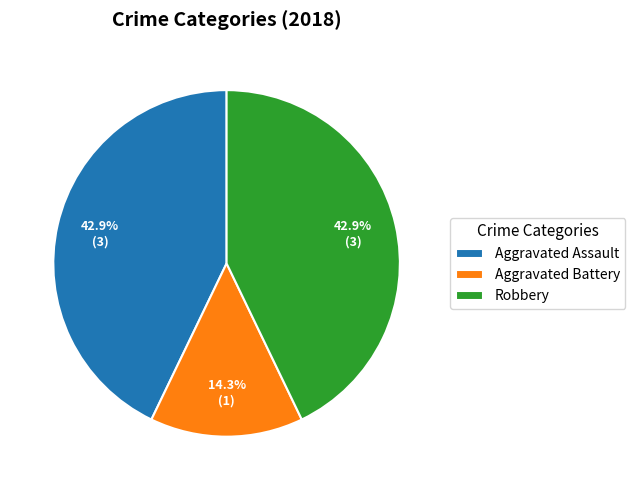

Count the number of slices in the pie.

3